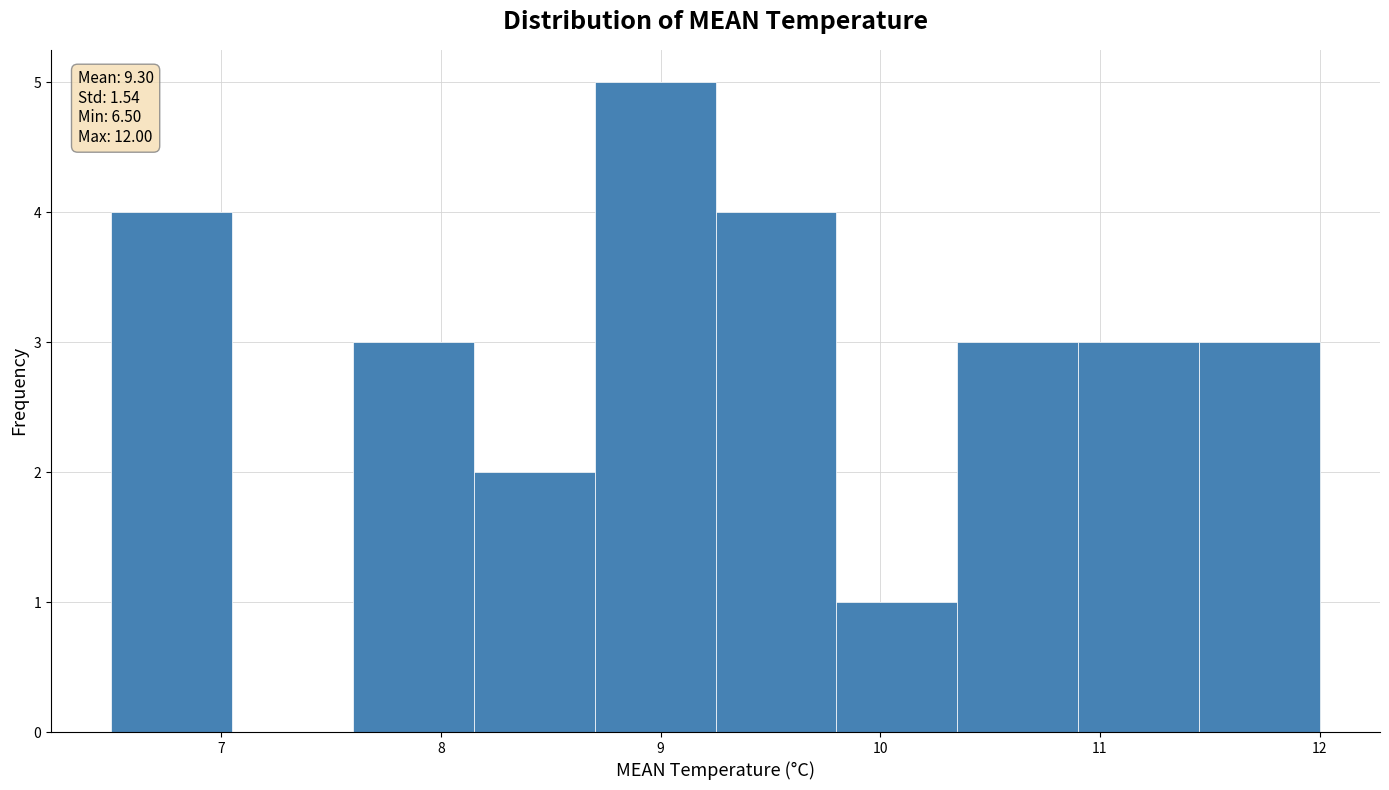

Over which range of the x-axis is the bar tallest?

8.70 to 9.25